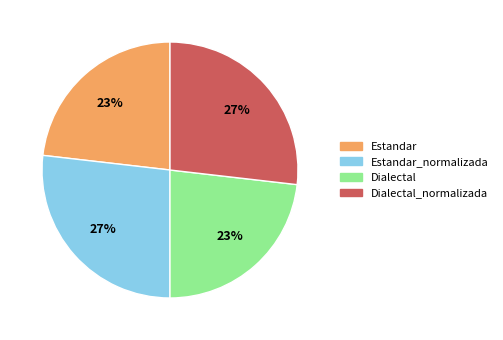

The Estandar slice represents 11% of the pie. True or false?

False